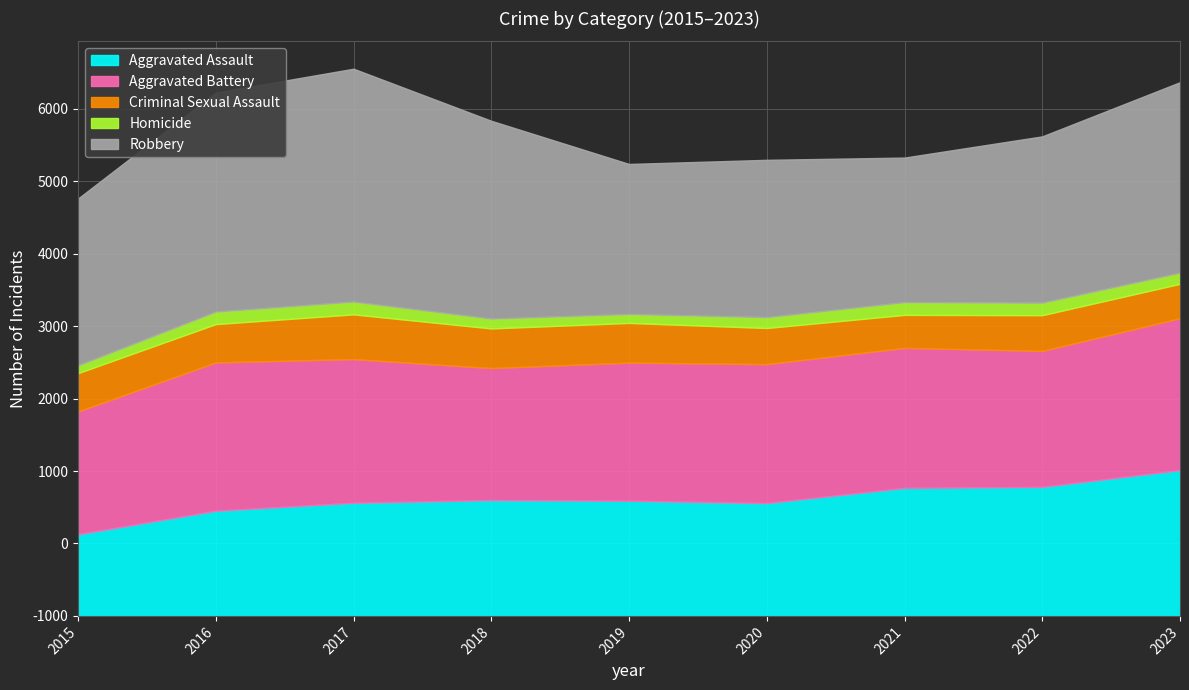

Which series has the largest total across all categories?

Robbery